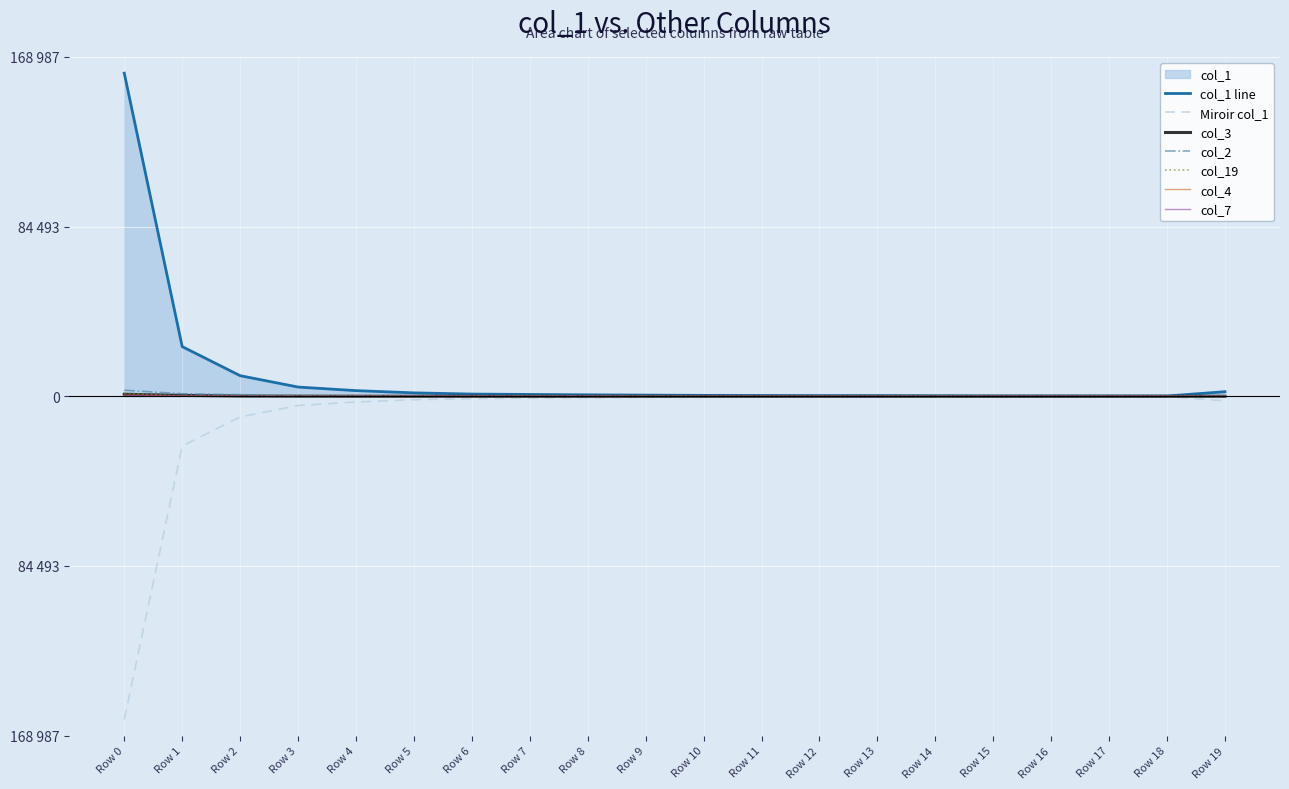

At Row 3, list the series in order from largest to smallest.

col_1, col_2, col_3, col_19, col_4, col_7